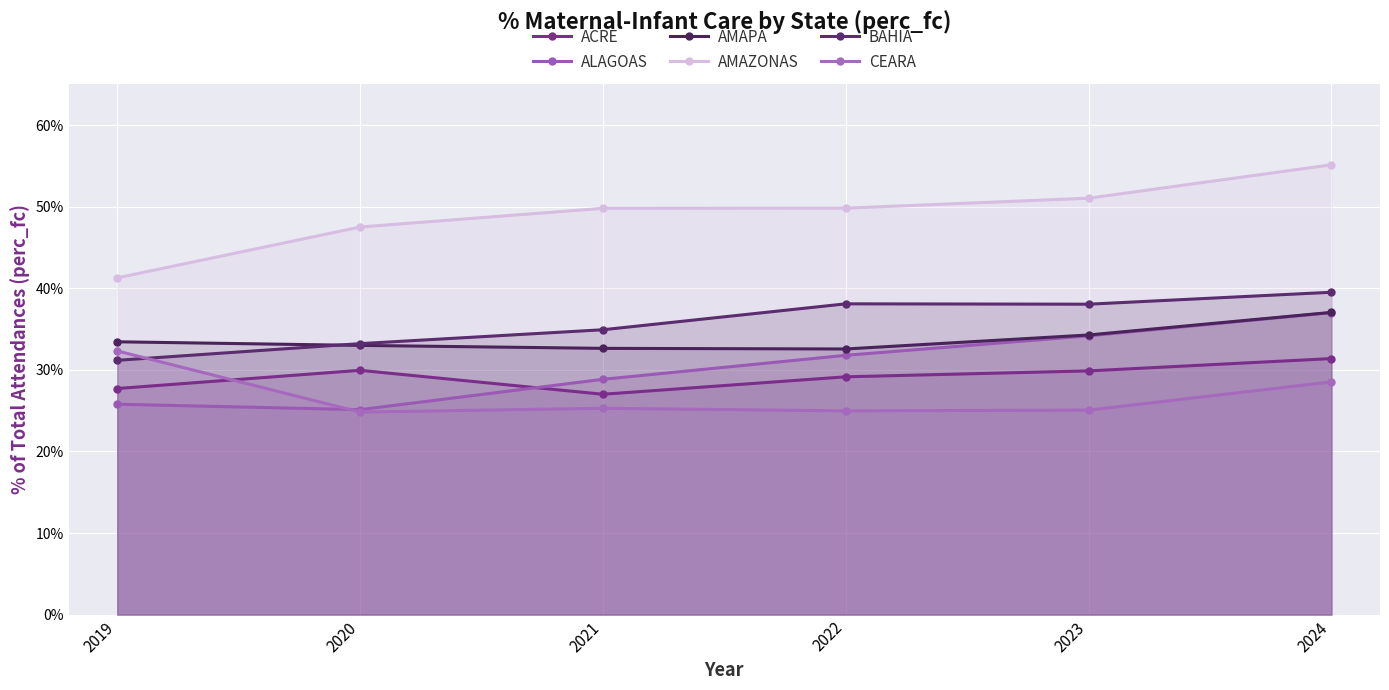

Rank the categories by AMAPA value from highest to lowest.

2024, 2023, 2019, 2020, 2021, 2022